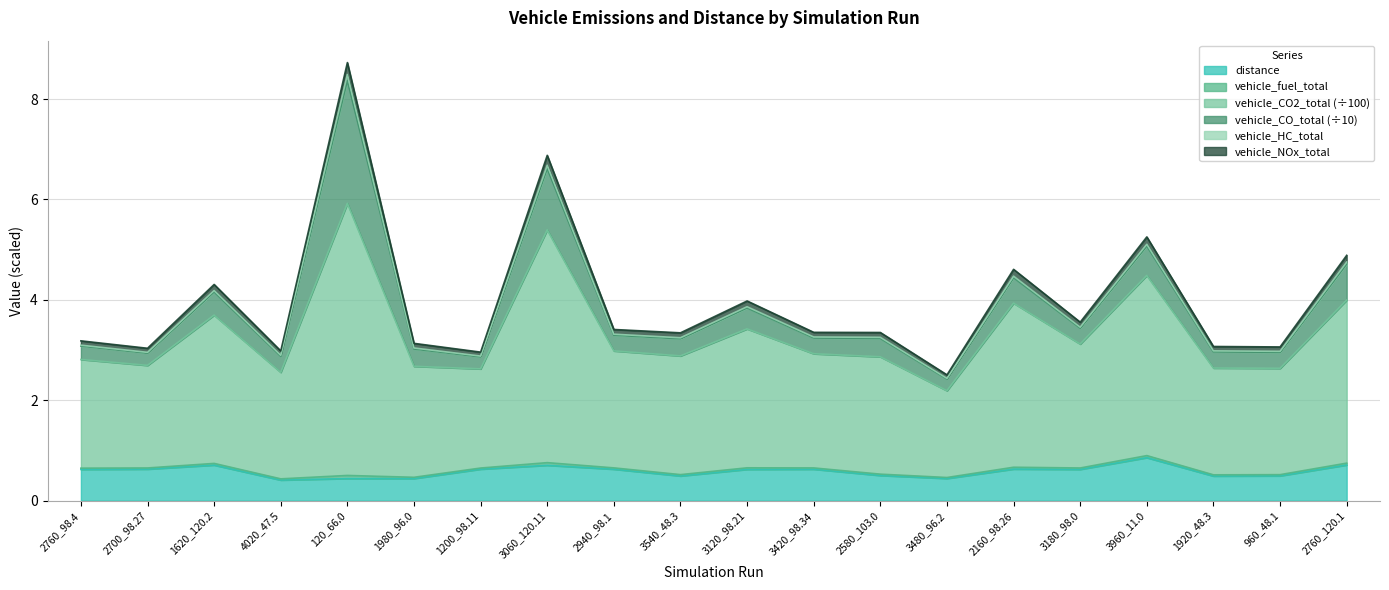

What is the lowest value of the distance series?

0.4